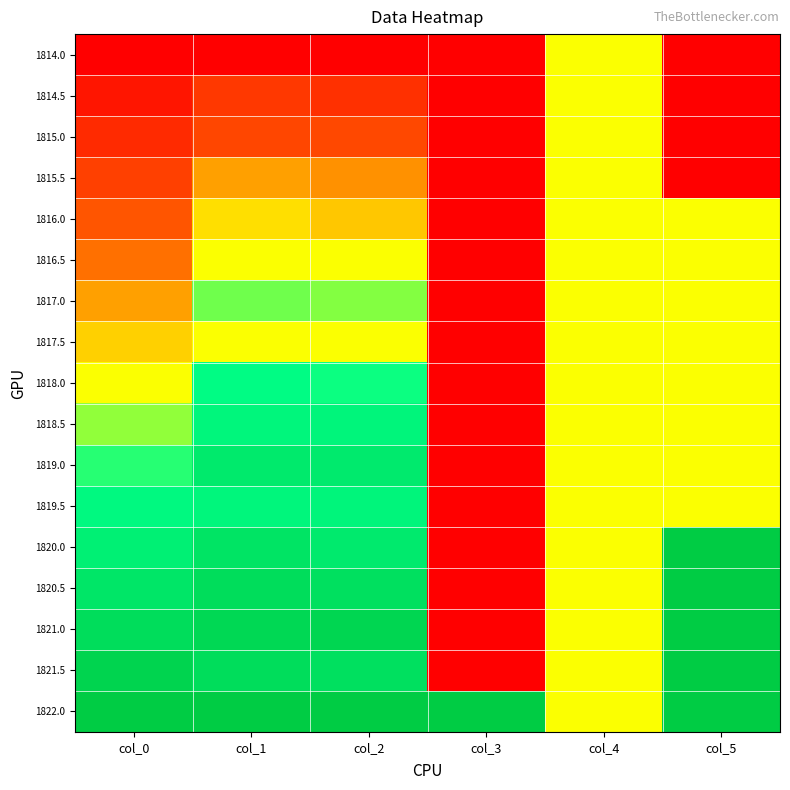

Reading right to left, transcribe all the data shown in this chart.

1814.0: col_5=0.0	col_4=0.5	col_3=0.0	col_2=0.0	col_1=0.0	col_0=0.0
1814.5: col_5=0.0	col_4=0.5	col_3=0.0	col_2=0.1	col_1=0.2	col_0=0.1
1815.0: col_5=0.0	col_4=0.5	col_3=0.0	col_2=0.2	col_1=0.2	col_0=0.1
1815.5: col_5=0.0	col_4=0.5	col_3=0.0	col_2=0.4	col_1=0.4	col_0=0.2
1816.0: col_5=0.5	col_4=0.5	col_3=0.0	col_2=0.4	col_1=0.5	col_0=0.2
1816.5: col_5=0.5	col_4=0.5	col_3=0.0	col_2=0.5	col_1=0.5	col_0=0.3
1817.0: col_5=0.5	col_4=0.5	col_3=0.0	col_2=0.6	col_1=0.6	col_0=0.4
1817.5: col_5=0.5	col_4=0.5	col_3=0.0	col_2=0.5	col_1=0.5	col_0=0.4
1818.0: col_5=0.5	col_4=0.5	col_3=0.0	col_2=0.6	col_1=0.7	col_0=0.5
1818.5: col_5=0.5	col_4=0.5	col_3=0.0	col_2=0.7	col_1=0.7	col_0=0.6
1819.0: col_5=0.5	col_4=0.5	col_3=0.0	col_2=0.8	col_1=0.8	col_0=0.6
1819.5: col_5=0.5	col_4=0.5	col_3=0.0	col_2=0.7	col_1=0.7	col_0=0.7
1820.0: col_5=1.0	col_4=0.5	col_3=0.0	col_2=0.8	col_1=0.8	col_0=0.8
1820.5: col_5=1.0	col_4=0.5	col_3=0.0	col_2=0.9	col_1=0.9	col_0=0.8
1821.0: col_5=1.0	col_4=0.5	col_3=0.0	col_2=0.9	col_1=0.9	col_0=0.9
1821.5: col_5=1.0	col_4=0.5	col_3=0.0	col_2=0.9	col_1=0.9	col_0=0.9
1822.0: col_5=1.0	col_4=0.5	col_3=1.0	col_2=1.0	col_1=1.0	col_0=1.0